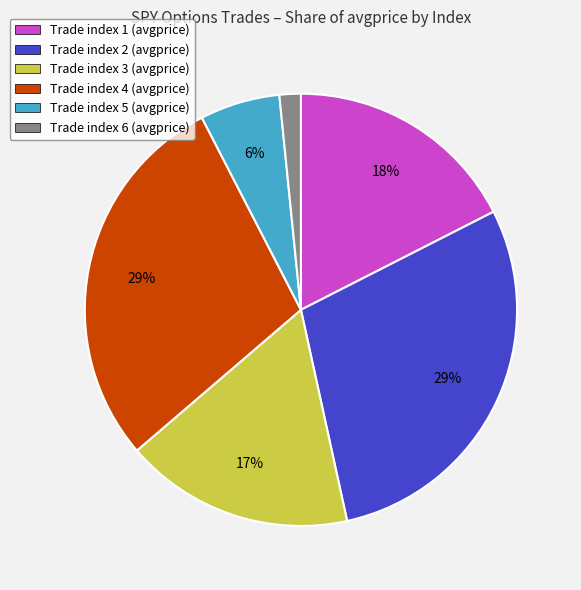

Which slice is the smallest?

Trade index 6 (avgprice)